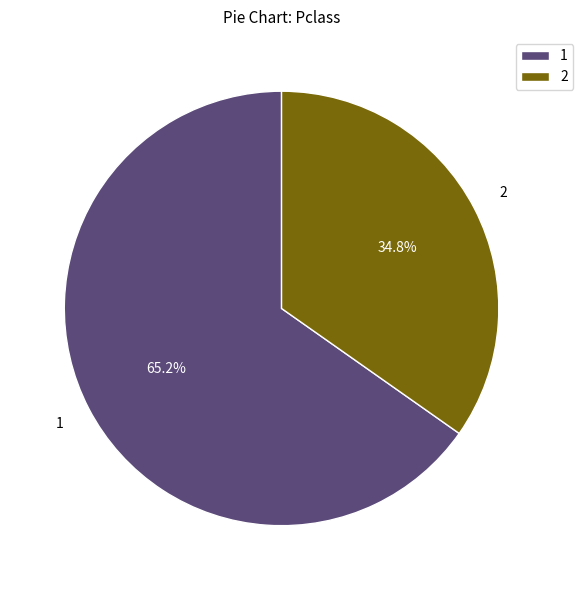

Which slice is the largest?

1